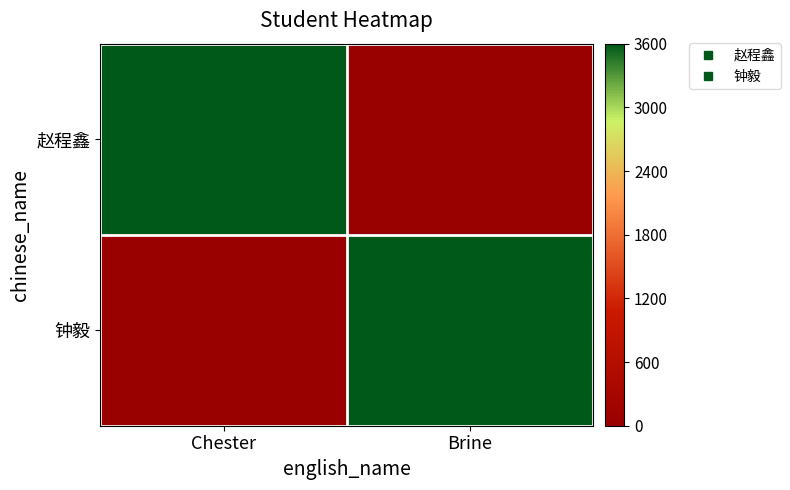

What is the total value across all series at Chester?

3600.0